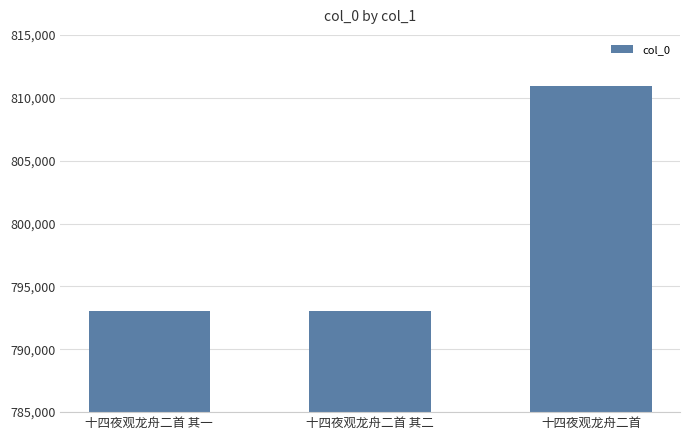

At which label is the value closest to 802016?

十四夜观龙舟二首 其二